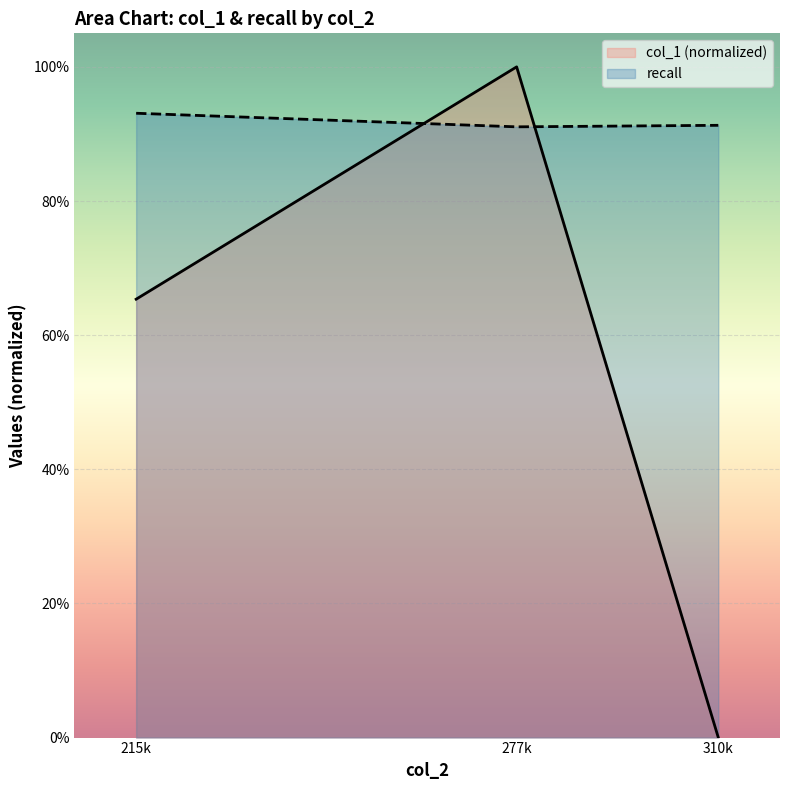

What are all the series names shown in the legend?

col_1 (normalized), recall